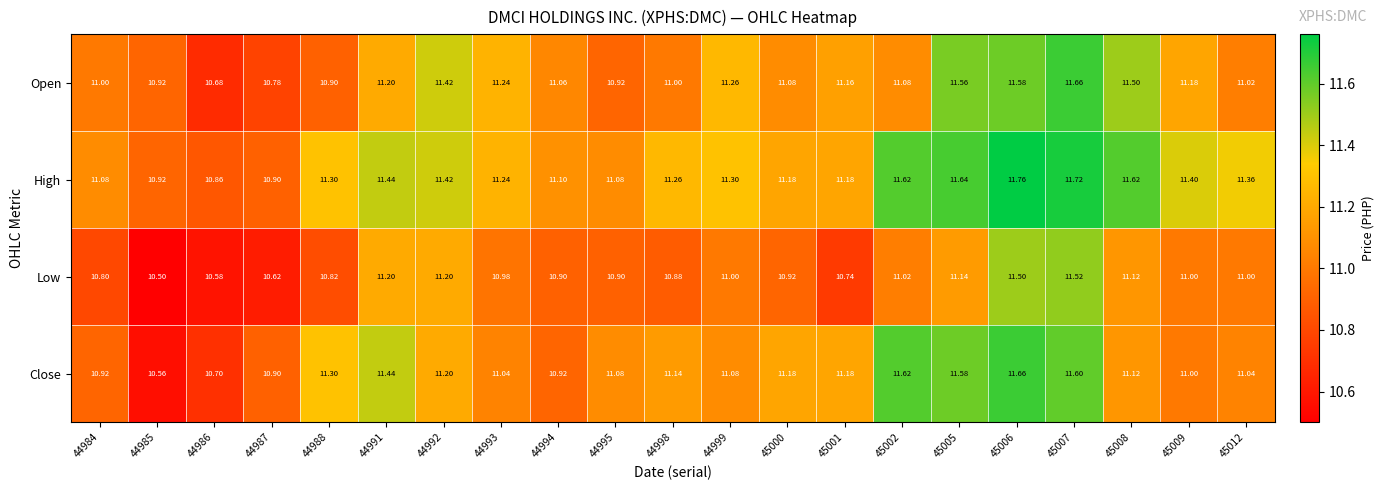

Which series changed the most between 44998 and 45012?

Low